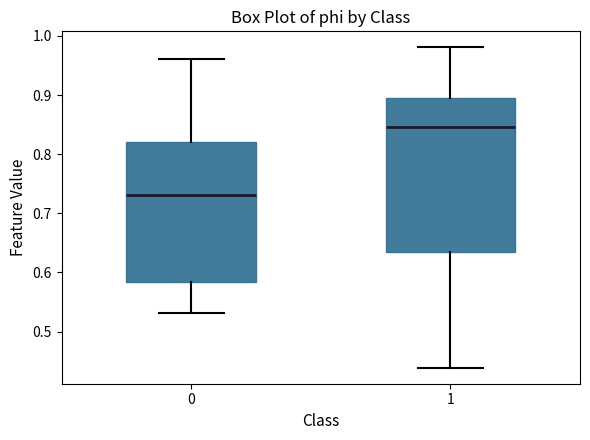

Which box's median line is the highest?

1